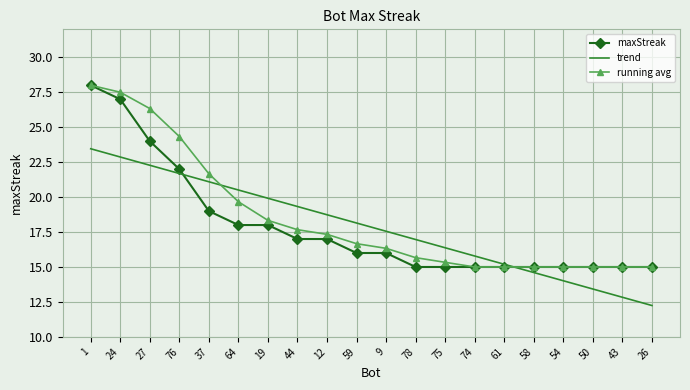

Between 9 and 43, which series saw the biggest shift?

trend